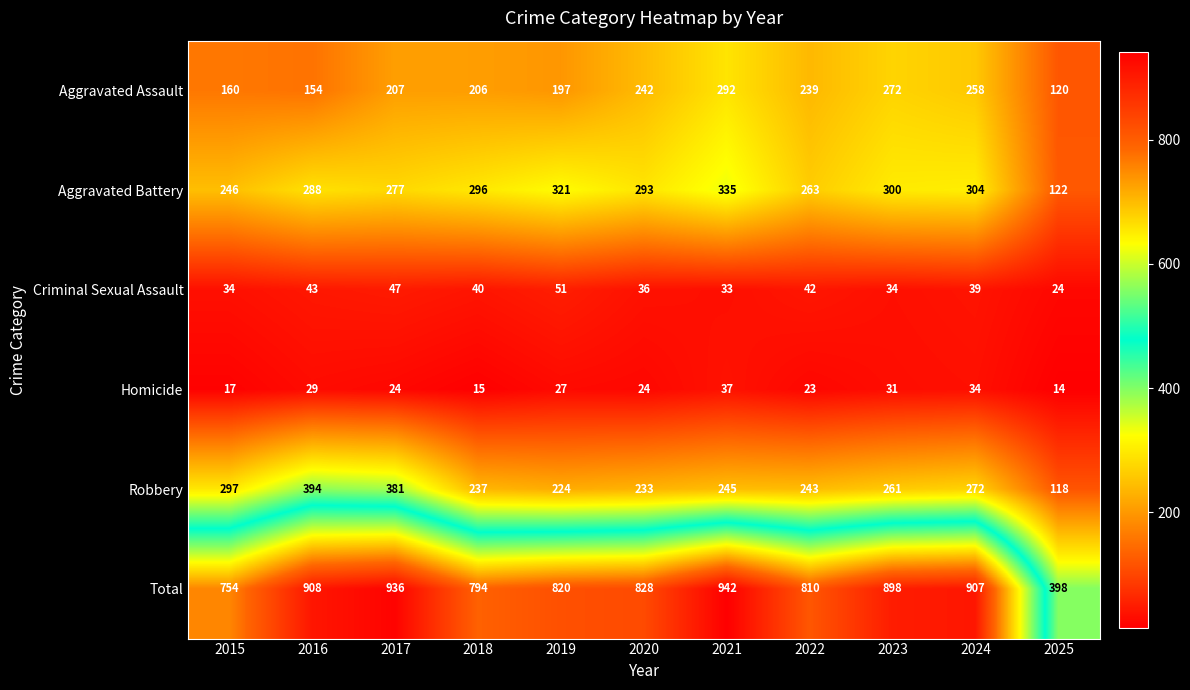

What is the greatest value displayed?

942